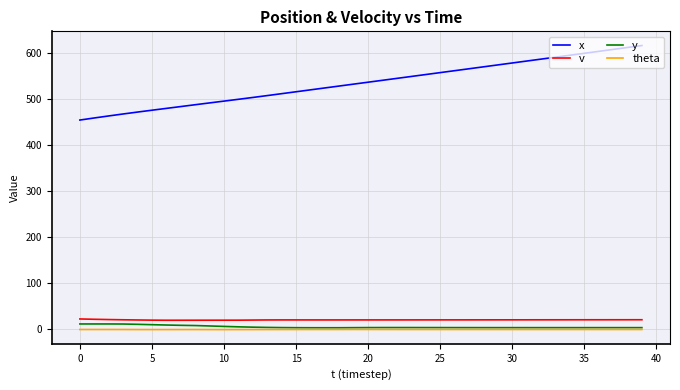

Which series has the widest spread of values?

x